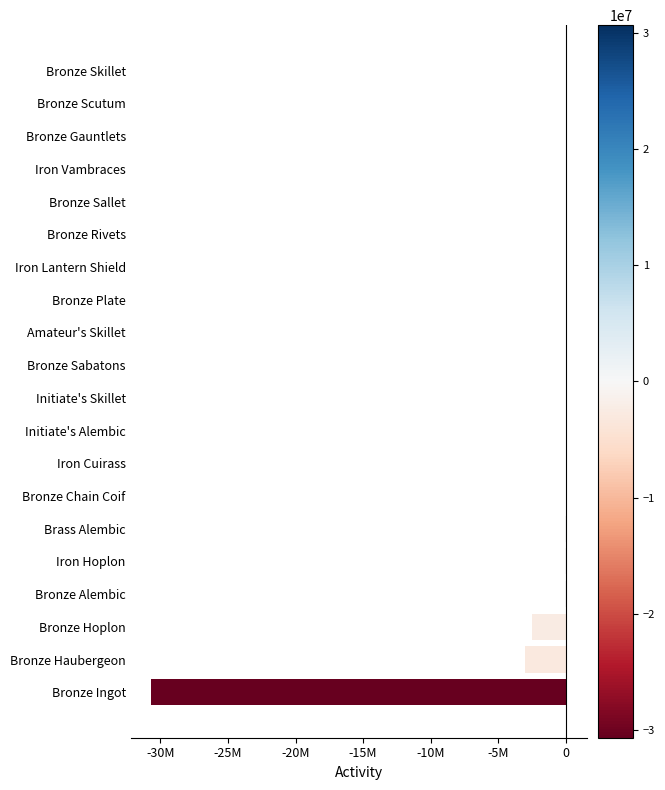

Are the bars horizontal?

Yes